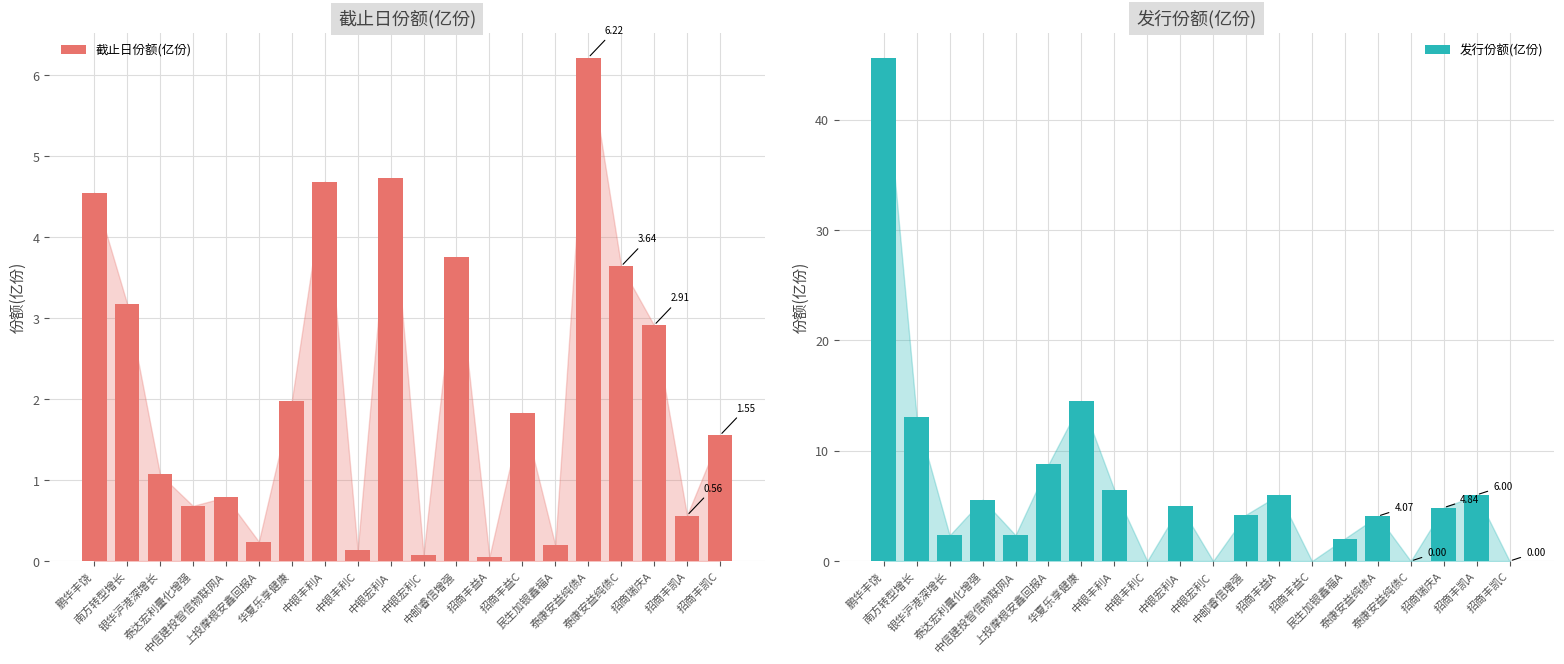

Reading left to right, what are all the values shown in this chart?

截止日份额(亿份): 鹏华丰饶=4.6	南方转型增长=3.2	银华沪港深增长=1.1	泰达宏利量化增强=0.7	中信建投智信物联网A=0.8	上投摩根安鑫回报A=0.2	华夏乐享健康=2.0	中银丰利A=4.7	中银丰利C=0.1	中银宏利A=4.7	中银宏利C=0.1	中邮睿信增强=3.8	招商丰益A=0.1	招商丰益C=1.8	民生加银鑫福A=0.2	泰康安益纯债A=6.2	泰康安益纯债C=3.6	招商瑞庆A=2.9	招商丰凯A=0.6	招商丰凯C=1.6
发行份额(亿份): 鹏华丰饶=45.6	南方转型增长=13.0	银华沪港深增长=2.3	泰达宏利量化增强=5.6	中信建投智信物联网A=2.3	上投摩根安鑫回报A=8.8	华夏乐享健康=14.5	中银丰利A=6.5	中银丰利C=0.0	中银宏利A=5.0	中银宏利C=0.0	中邮睿信增强=4.2	招商丰益A=6.0	招商丰益C=0.0	民生加银鑫福A=2.0	泰康安益纯债A=4.1	泰康安益纯债C=0.0	招商瑞庆A=4.8	招商丰凯A=6.0	招商丰凯C=0.0